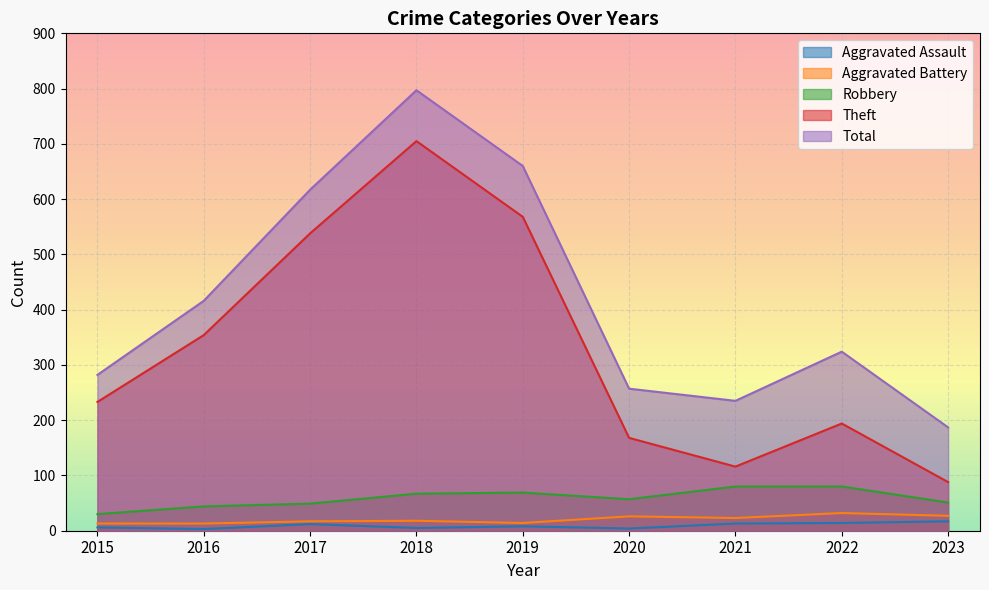

Reading left to right, list all the values displayed in this chart.

Aggravated Assault: 2015=6	2016=3	2017=12	2018=5	2019=8	2020=4	2021=13	2022=14	2023=17
Aggravated Battery: 2015=13	2016=13	2017=17	2018=18	2019=14	2020=26	2021=23	2022=32	2023=27
Robbery: 2015=30	2016=44	2017=49	2018=67	2019=69	2020=57	2021=80	2022=80	2023=51
Theft: 2015=233	2016=354	2017=538	2018=705	2019=568	2020=168	2021=116	2022=194	2023=88
Total: 2015=282	2016=416	2017=617	2018=797	2019=660	2020=257	2021=235	2022=324	2023=187